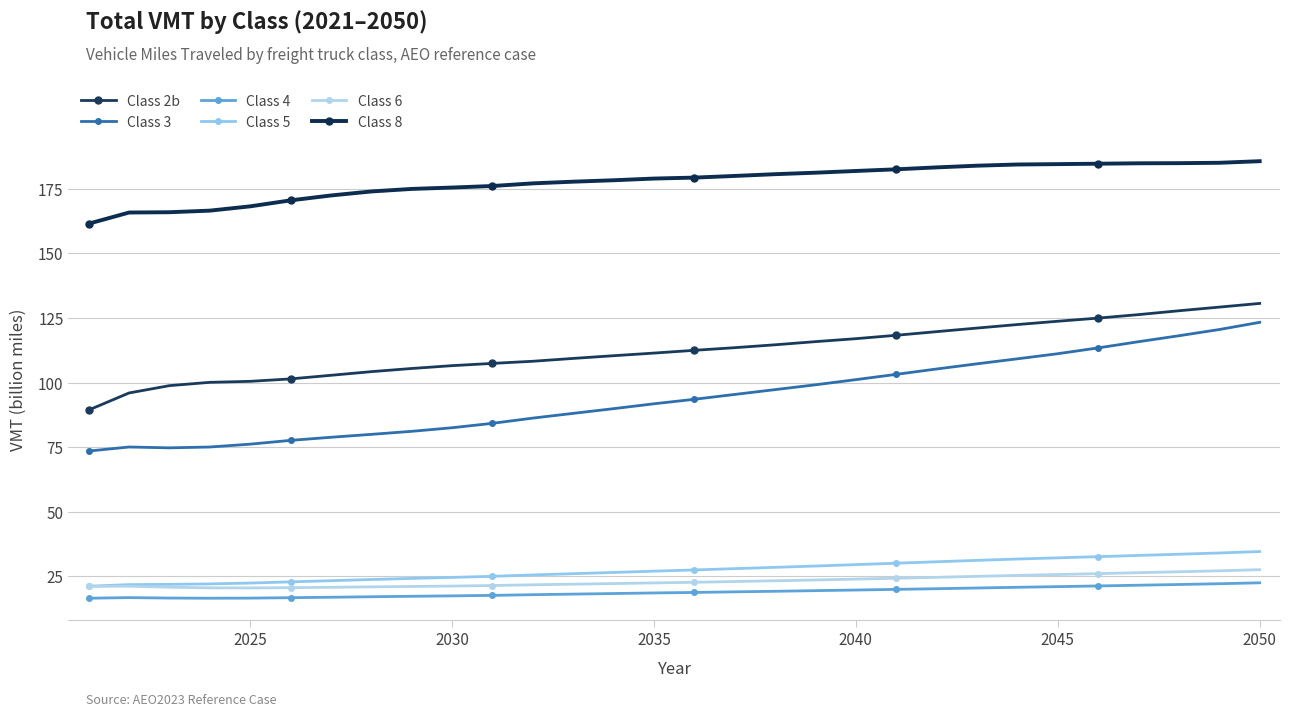

How many categories are shown in the chart?

30